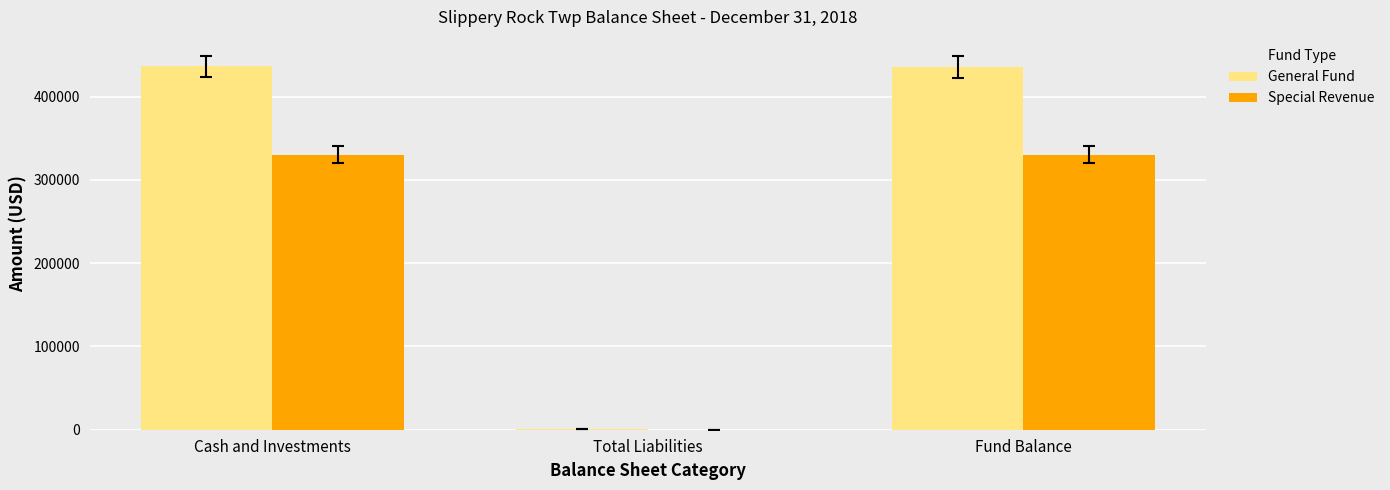

The value of General Fund at Total Liabilities is 510. True or false?

True